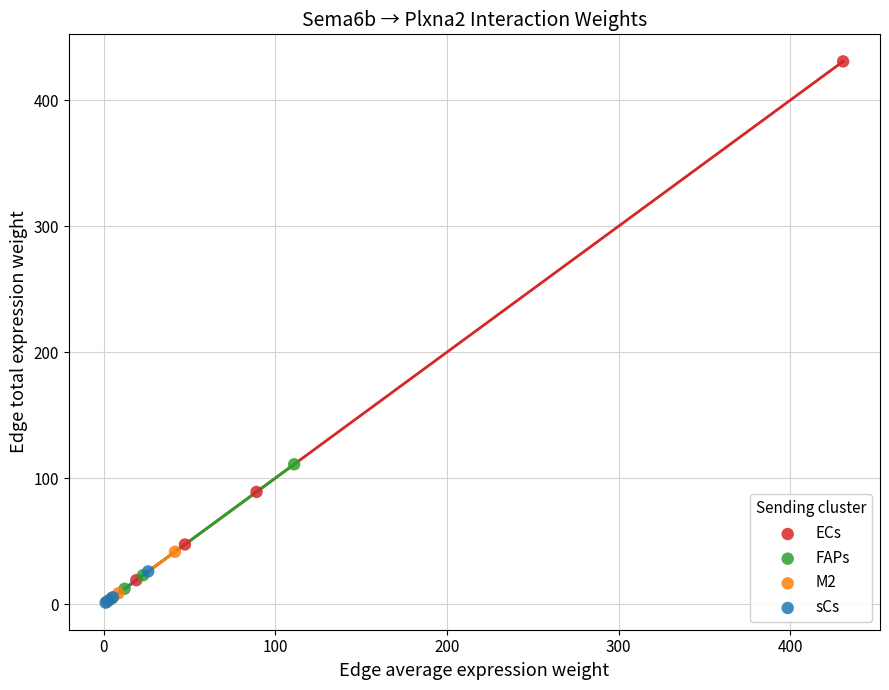

Which series contains the highest Y value?

ECs